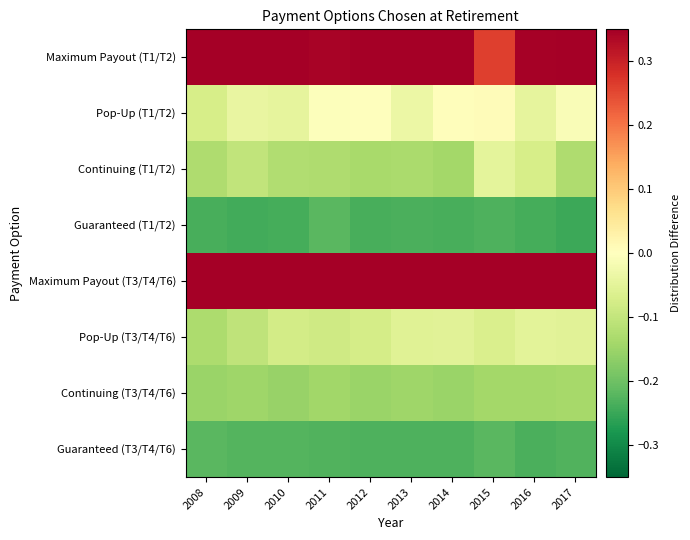

How many series are shown in this chart?

8